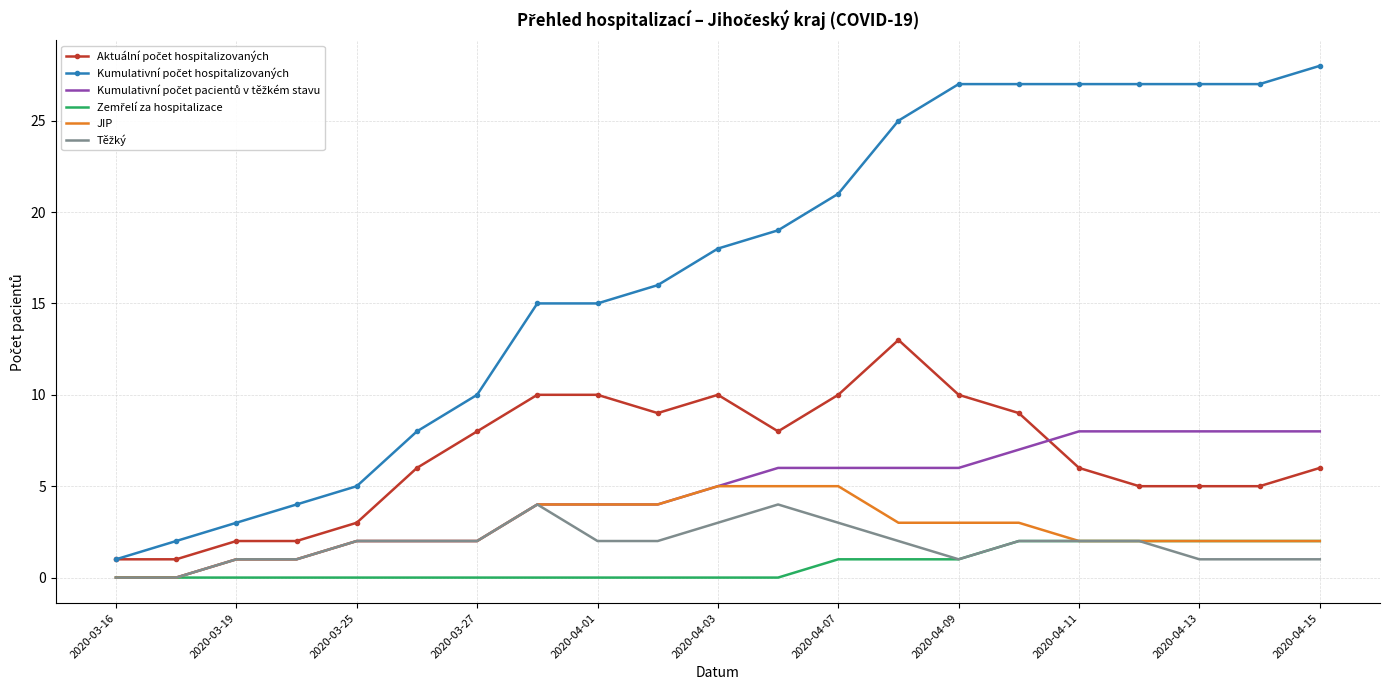

What is the greatest value displayed?

28